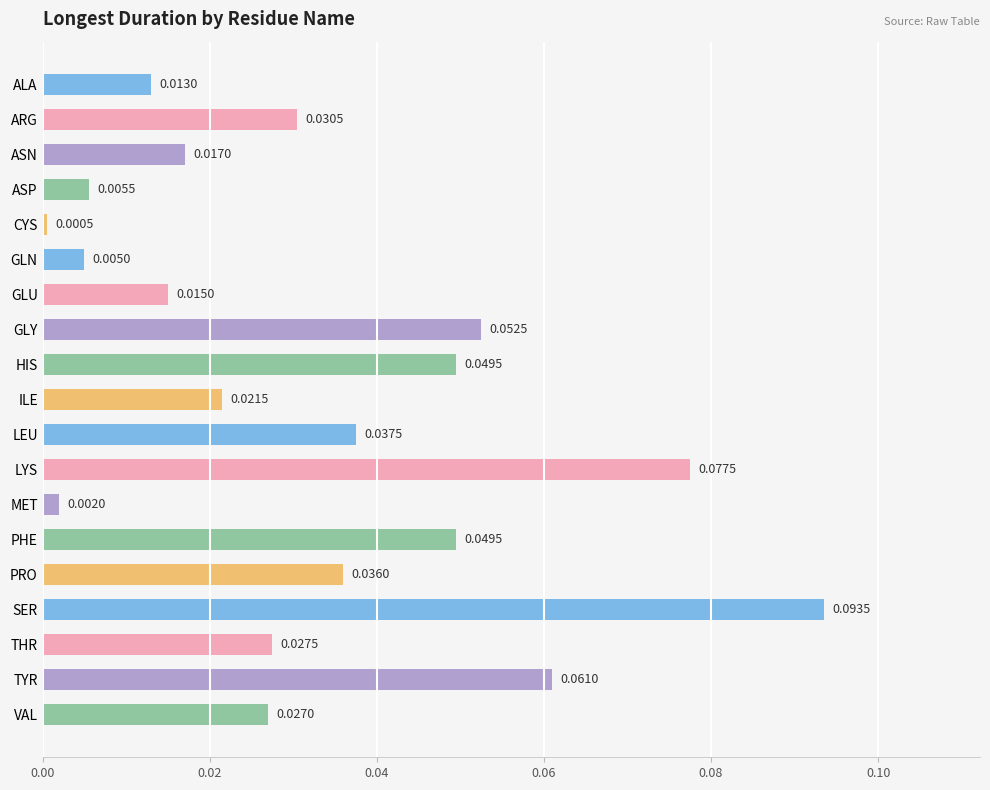

Which has a higher value, VAL or ASP?

VAL